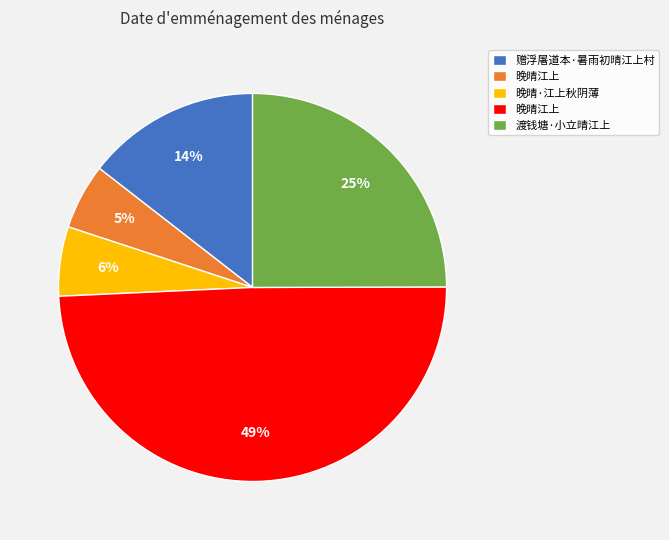

To the nearest percent, what is the difference between the largest and smallest slice percentages?

44%